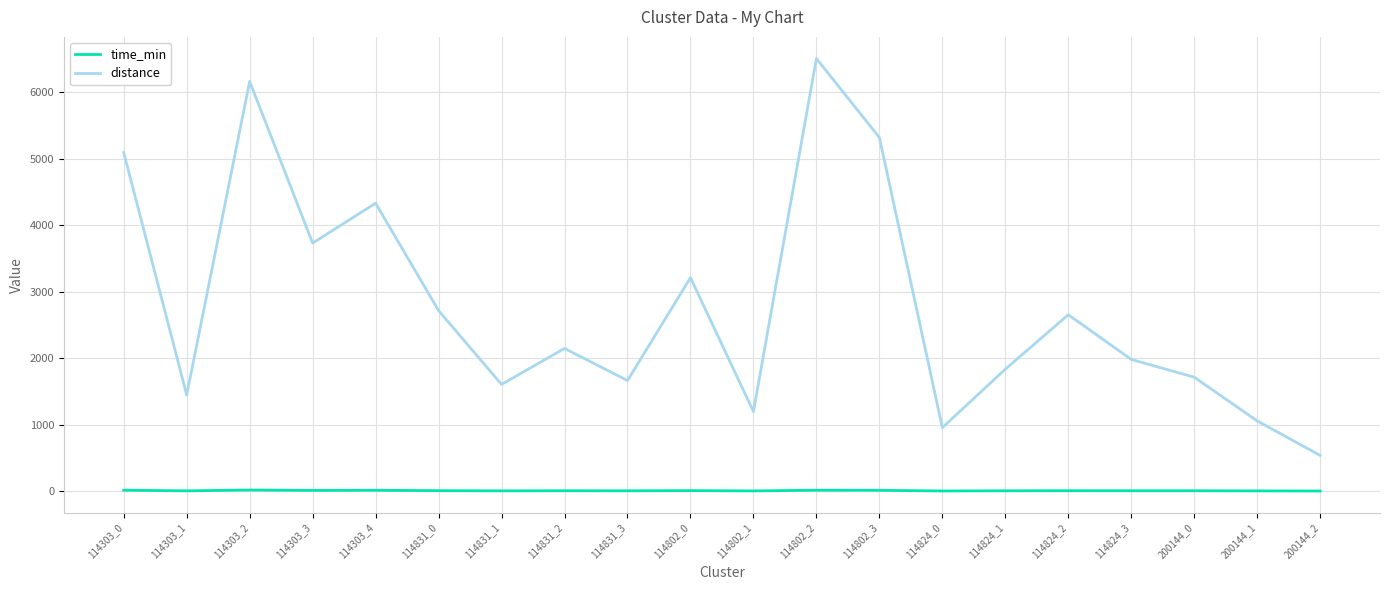

True or false: time_min and distance cross at least once.

False